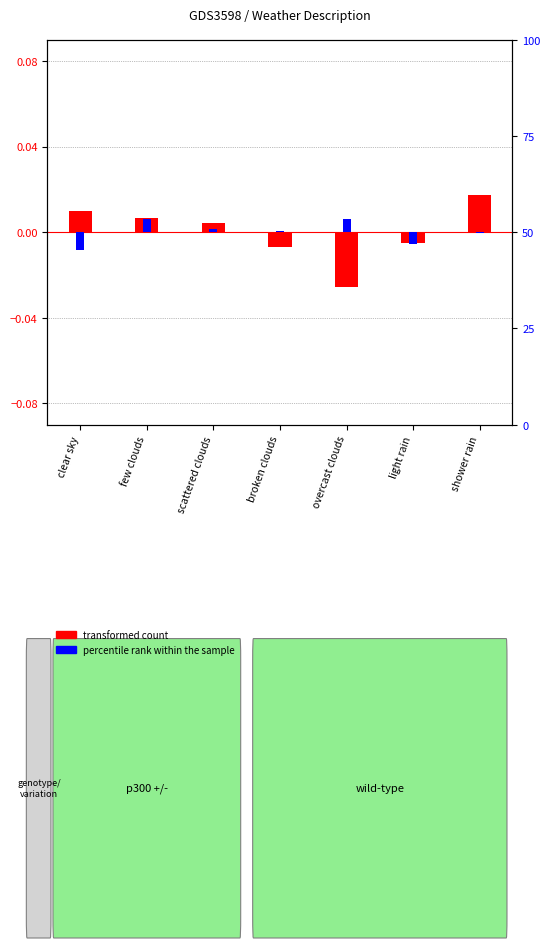

Is the value of transformed count (temp) at shower rain greater than the value of percentile rank within the sample at overcast clouds?

Yes